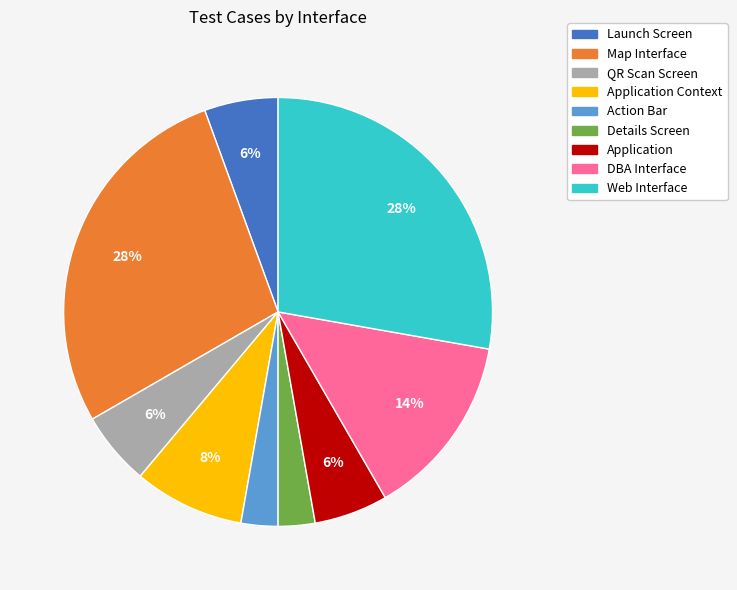

To the nearest percent, what is the average slice percentage?

11%